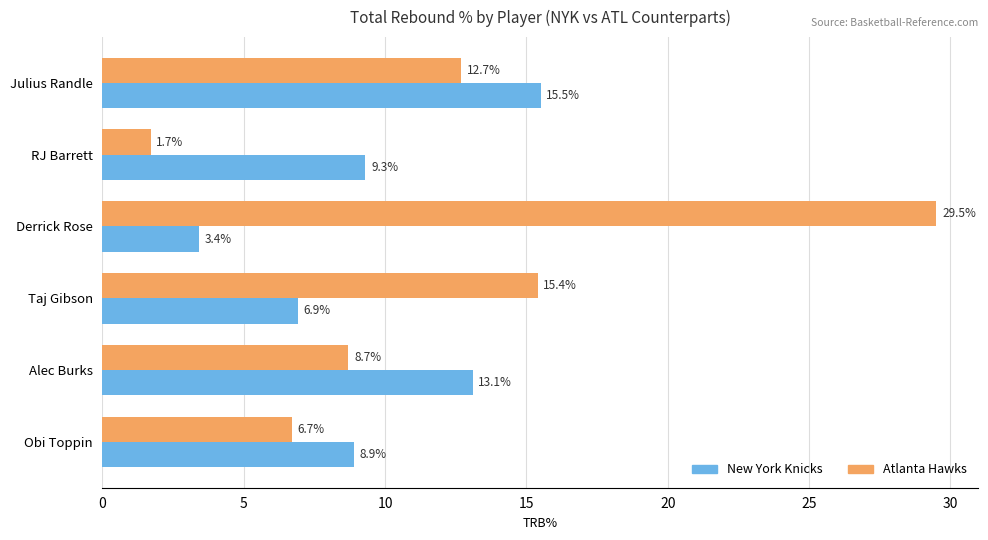

At which category is the sum across all series the highest?

Derrick Rose